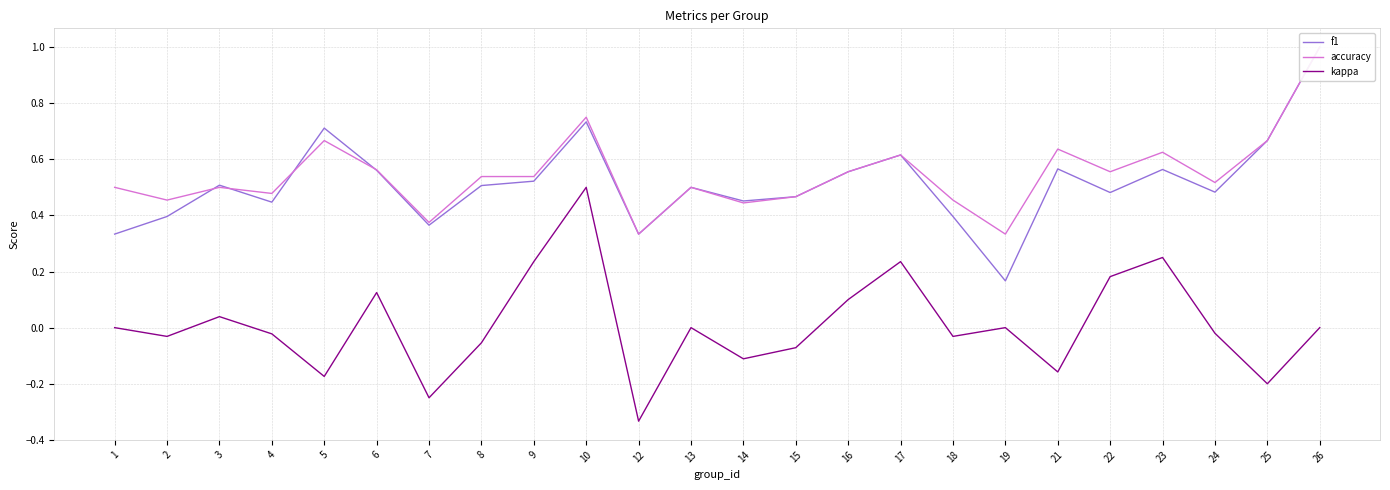

What is the smallest value displayed?

-0.3